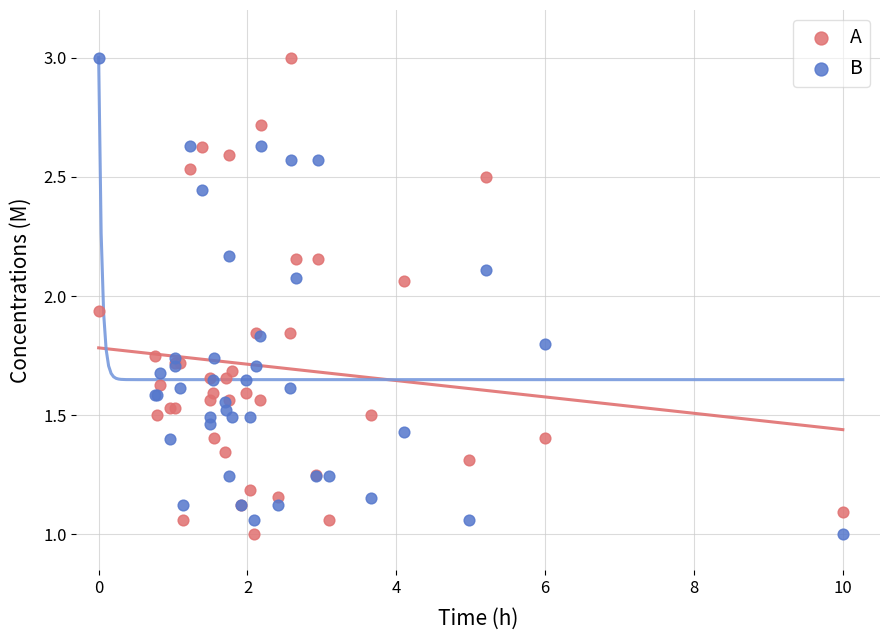

What are all the series names shown in the legend?

A, B